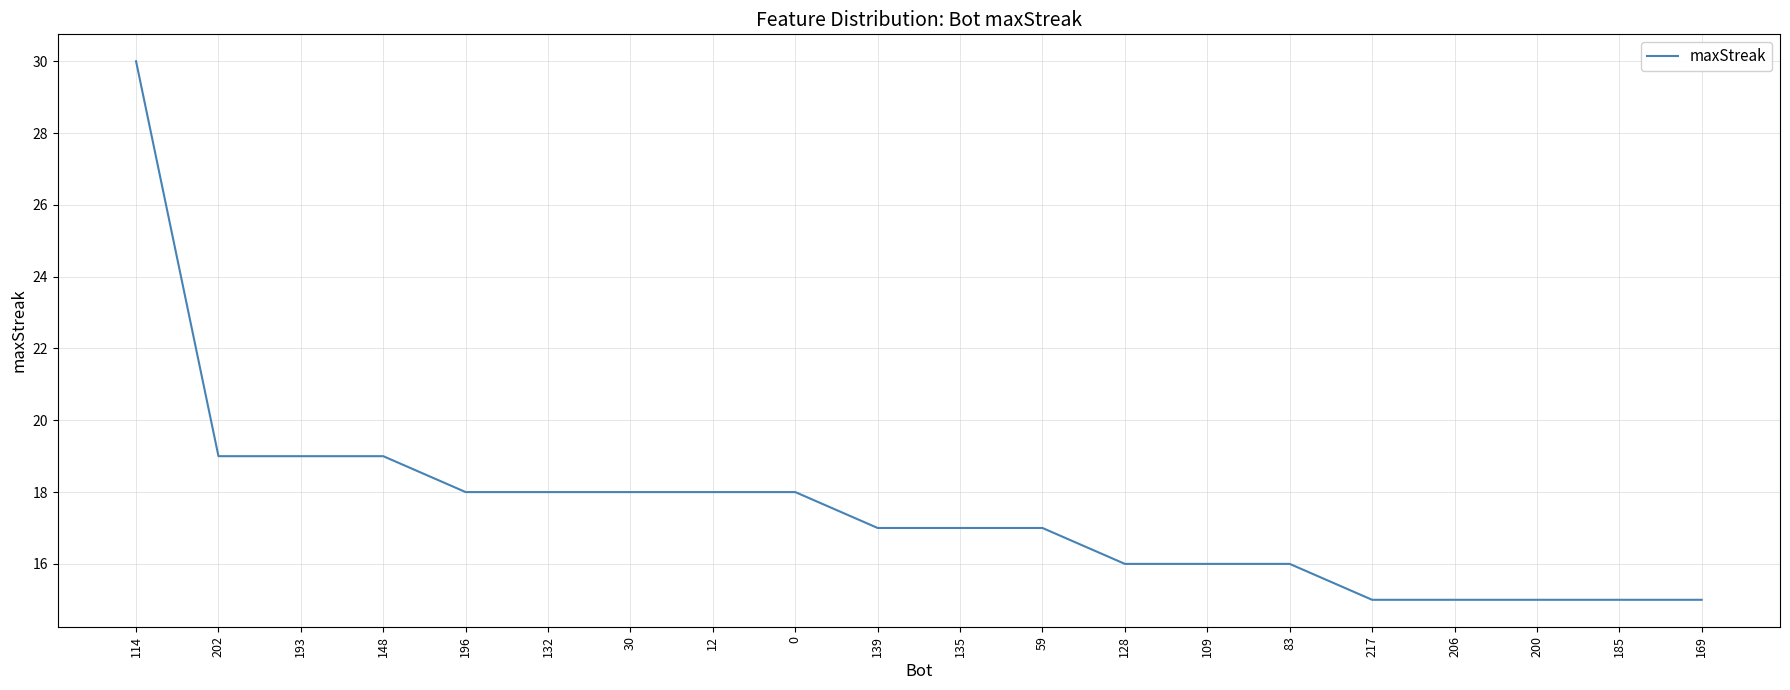

What is the difference between the maximum and minimum values?

15